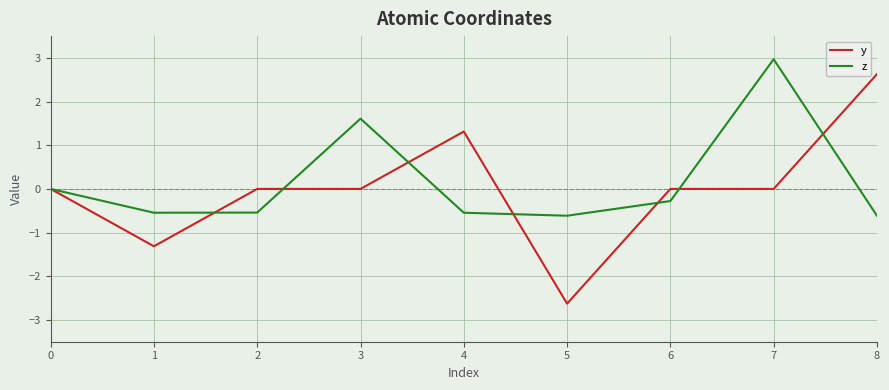

Which label corresponds to the largest value in the chart?

7